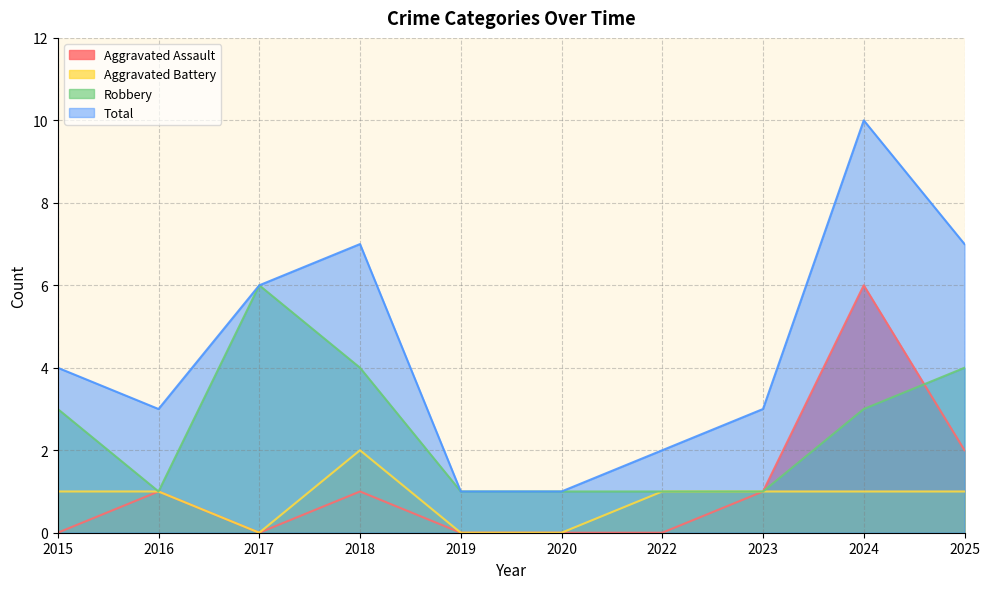

At which label does Total first exceed 4?

2017